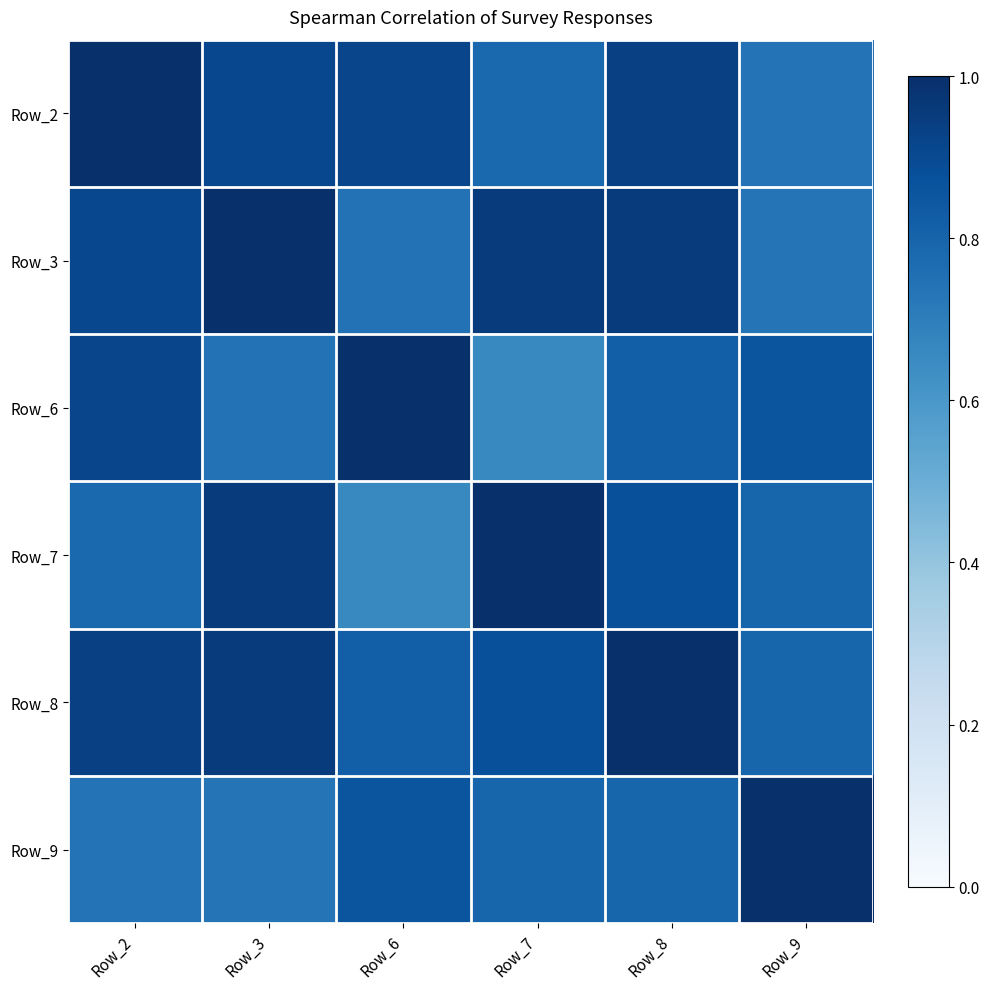

What is the spread (max minus min) of values at Row_7?

0.3